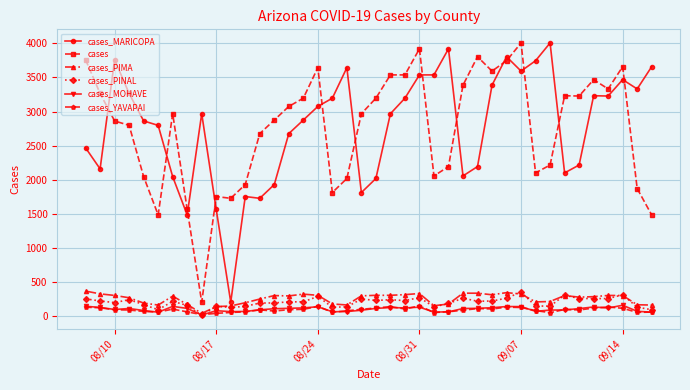

True or false: cases_PIMA has more than 0 points higher than both neighbors.

True